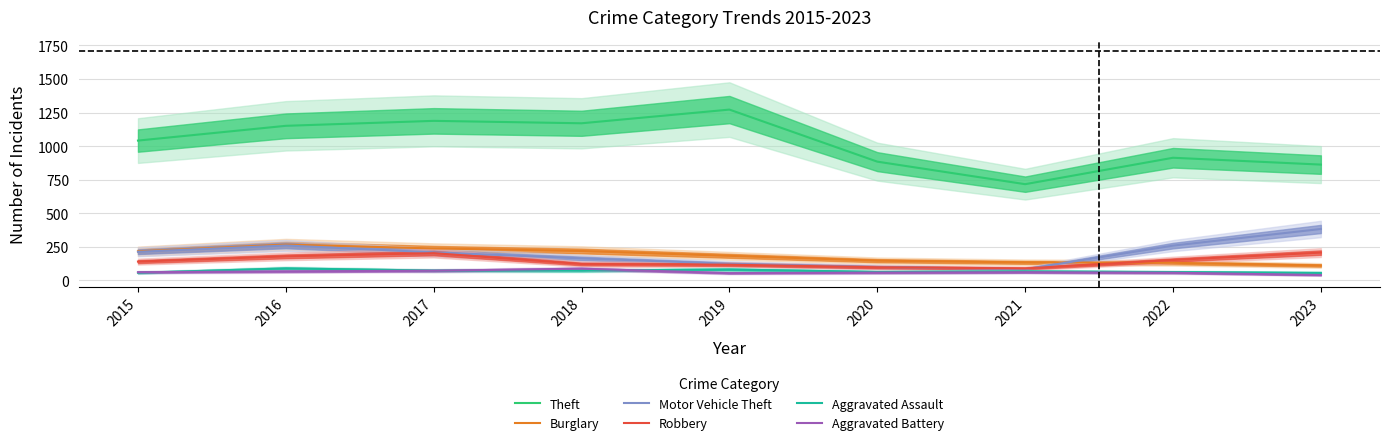

How many values in the Aggravated Assault series exceed 66?

4